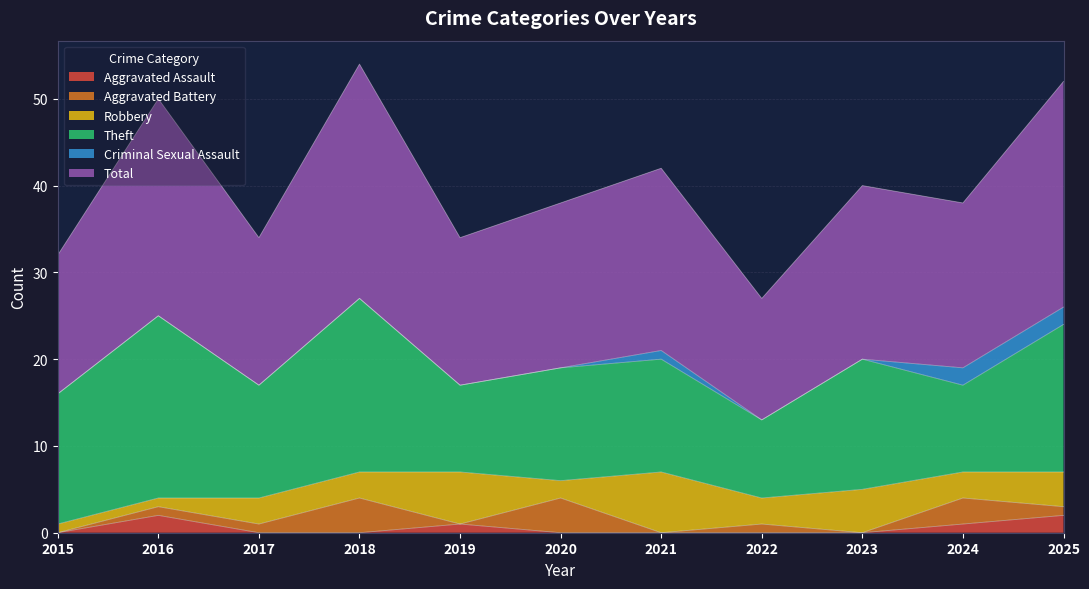

How many values in the Robbery series are below 3?

3